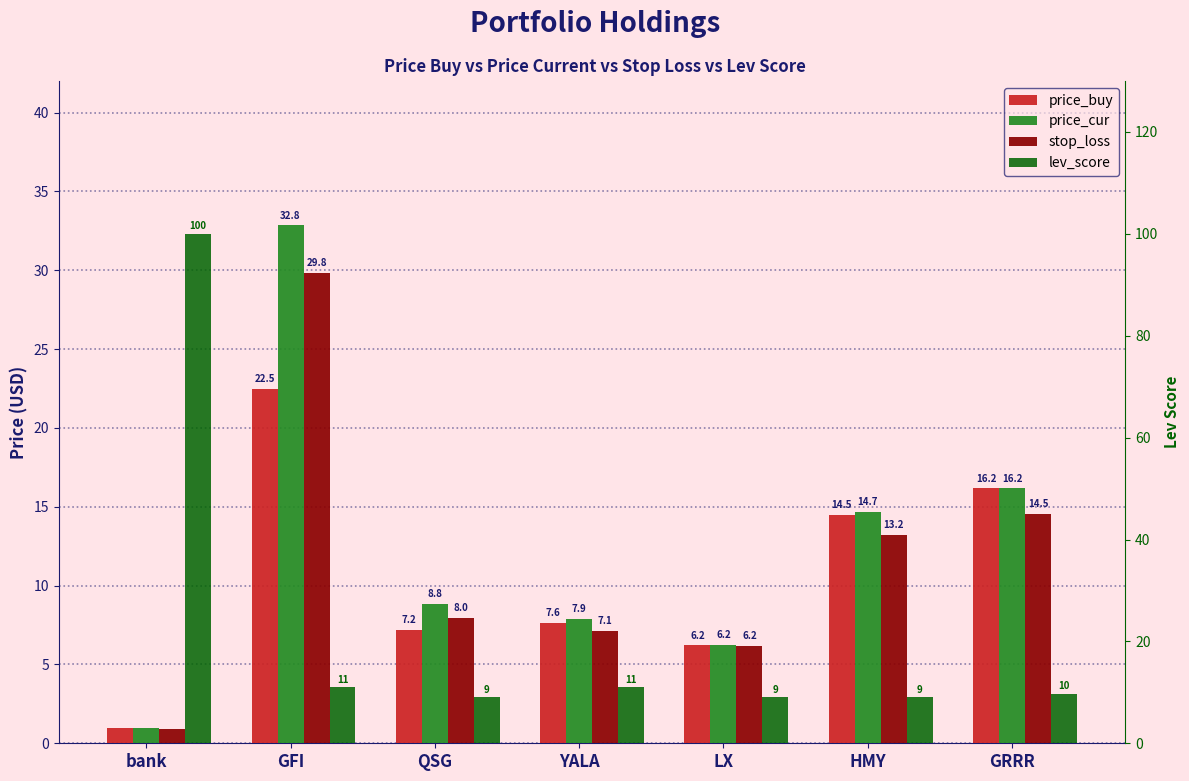

Which label corresponds to the smallest value in the chart?

bank